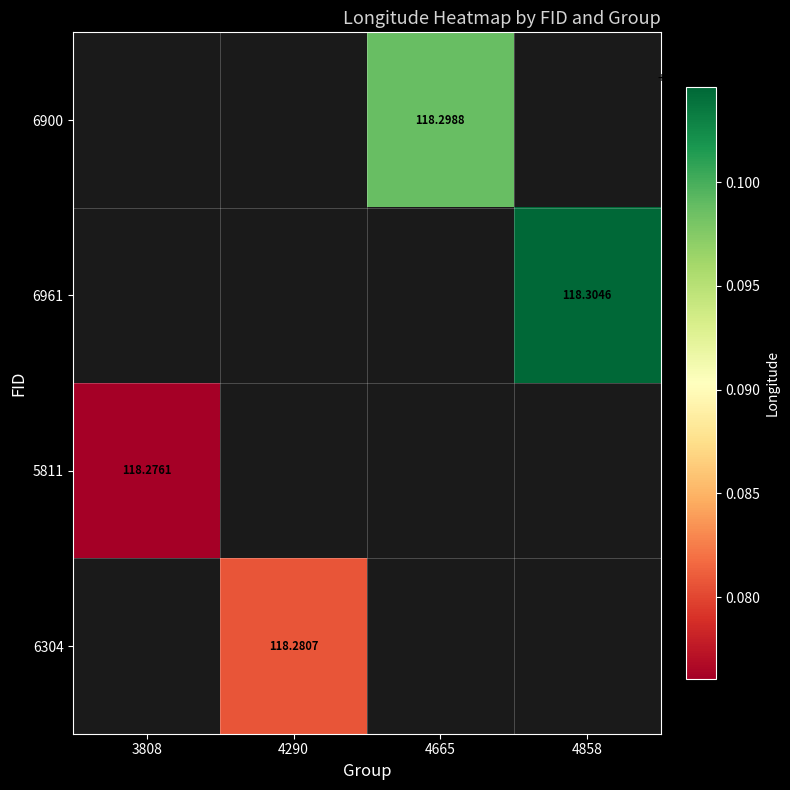

Is the value of 5811 at 3808 greater than the value of 6304 at 4290?

No